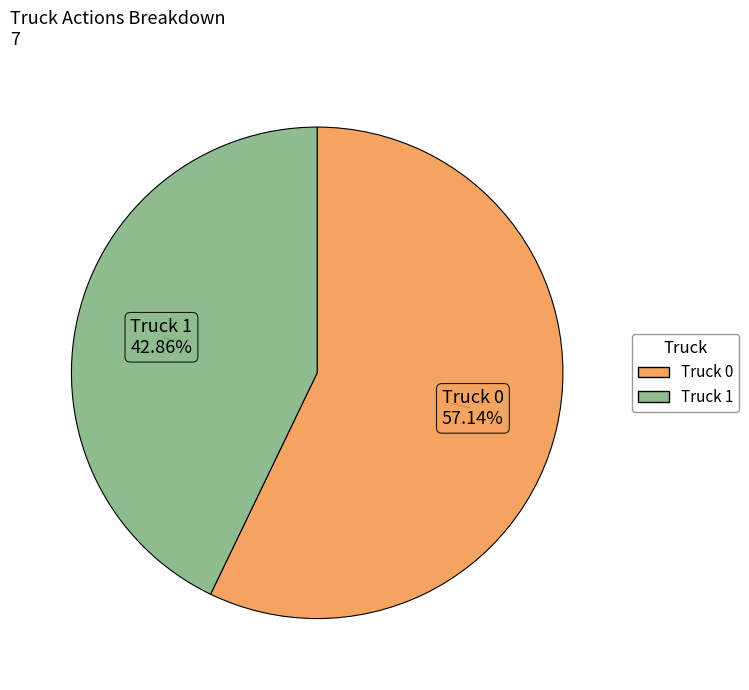

Between Truck 1 and Truck 0, which is larger?

Truck 0